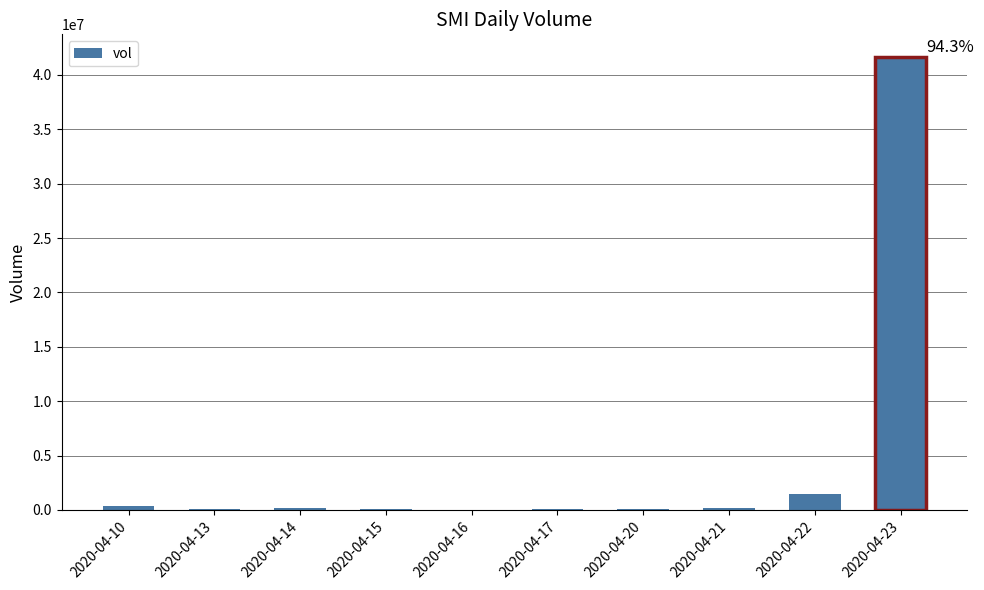

Which has a higher value, 2020-04-22 or 2020-04-23?

2020-04-23